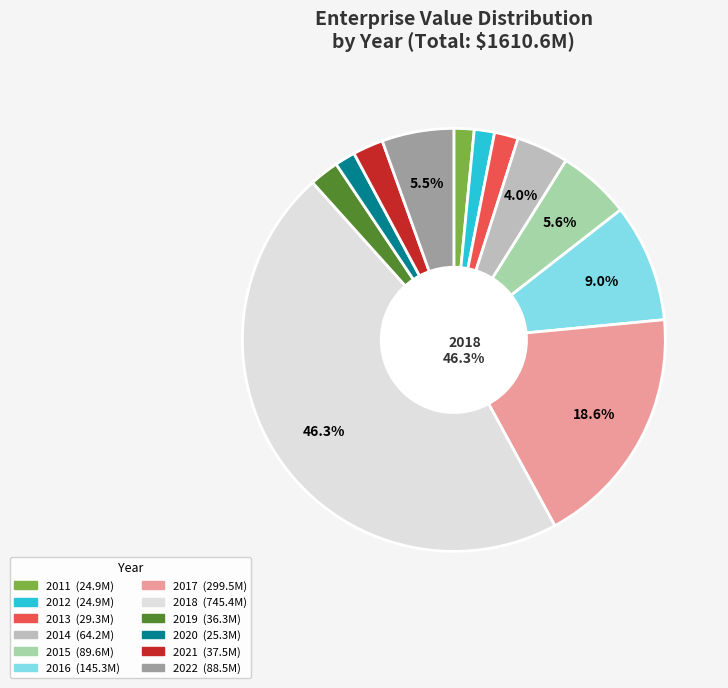

Is there any slice that represents more than half of the pie?

No